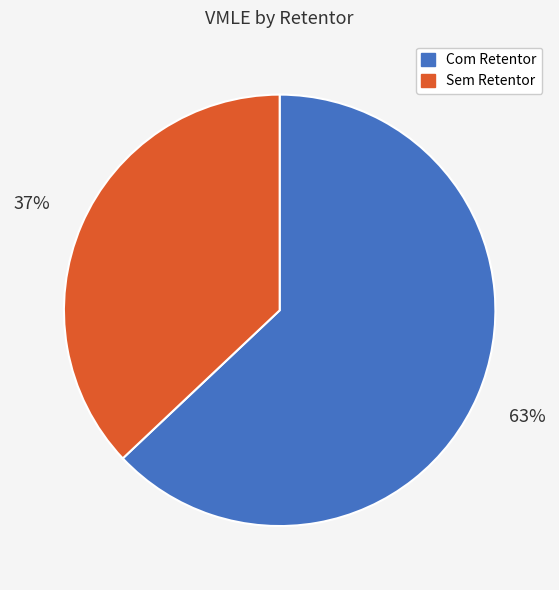

What is the ratio of the value at Com Retentor to the value at Sem Retentor?

1.7